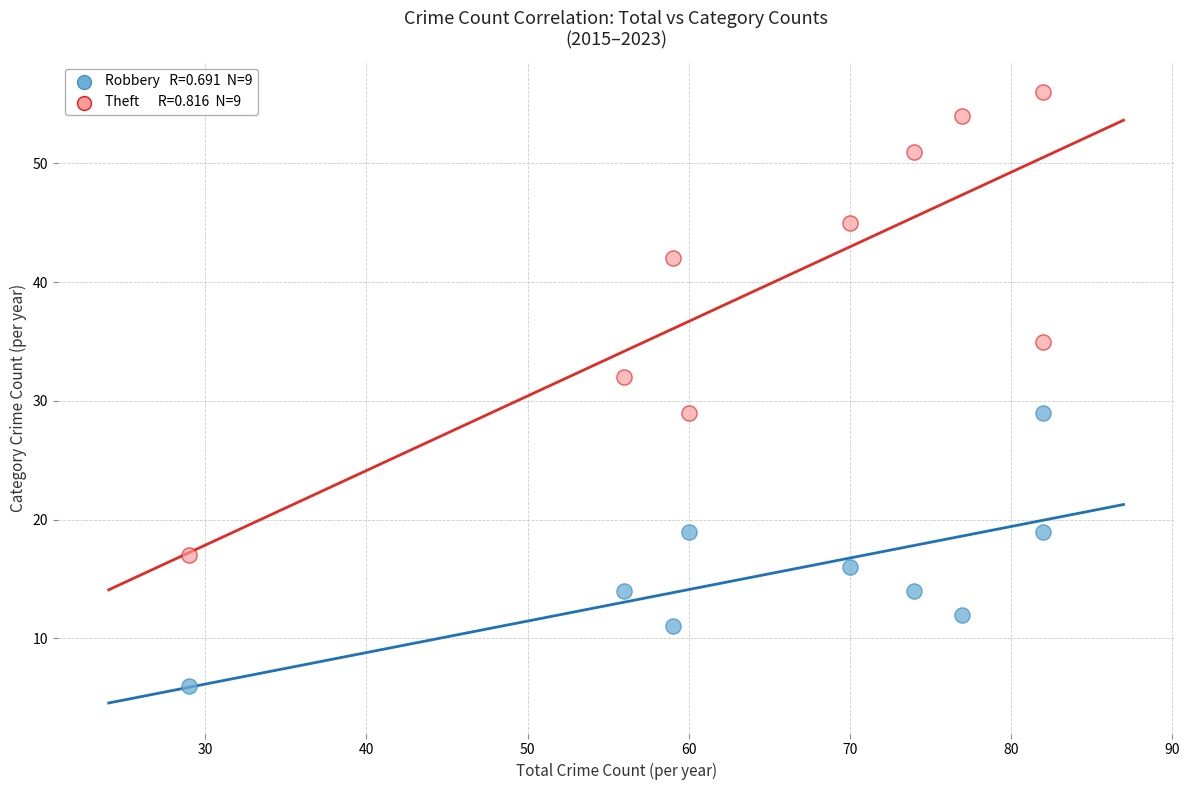

Across all data points, what is the range of Y values (max minus min)?

50